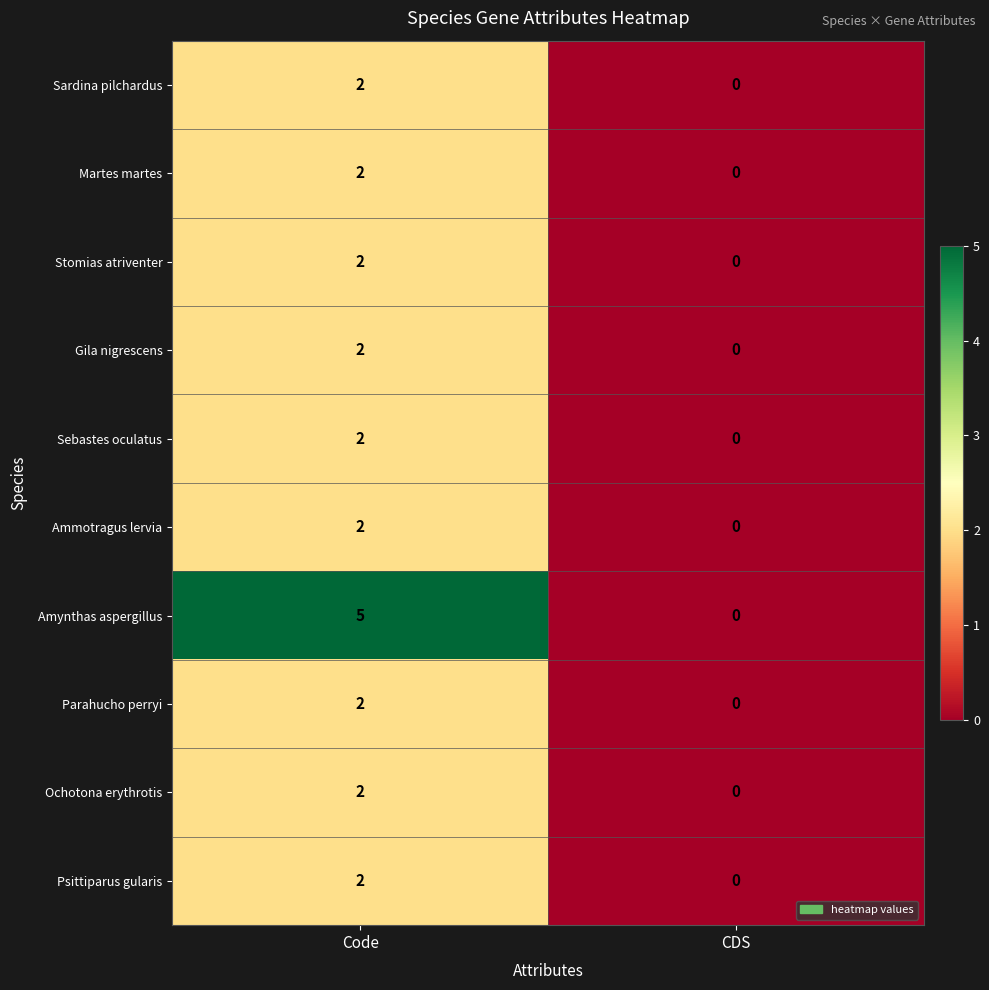

Which series changed the most between Code and CDS?

Amynthas aspergillus